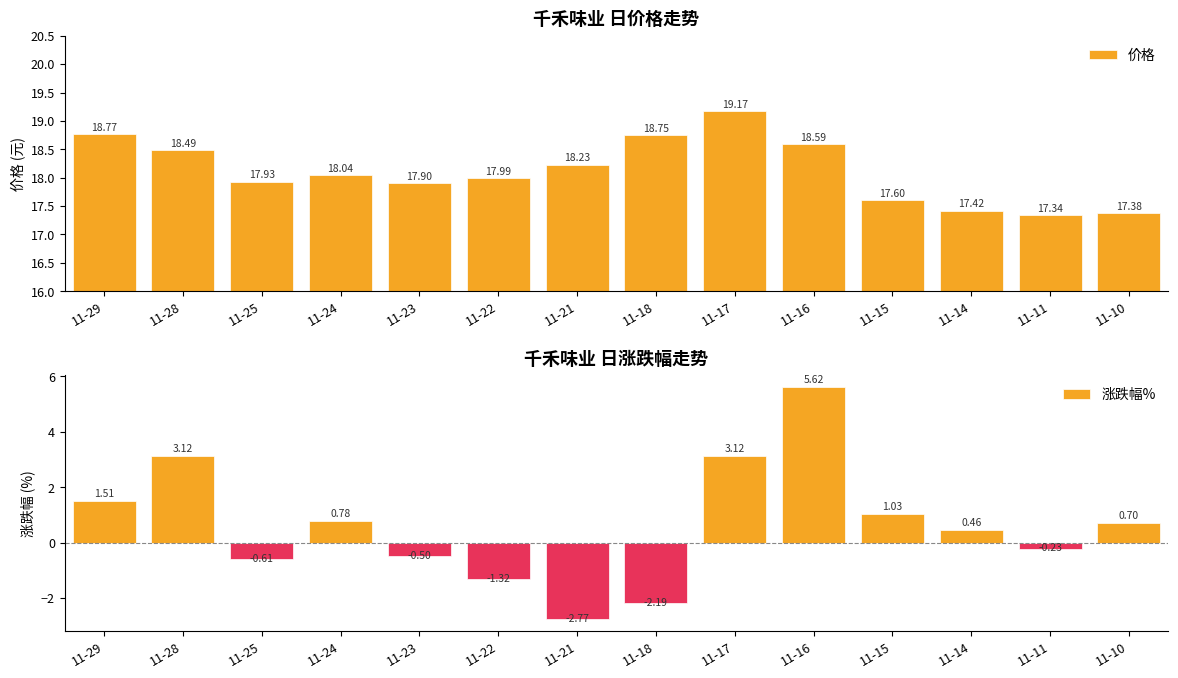

What is the spread (max minus min) of values at 11-22?

19.3